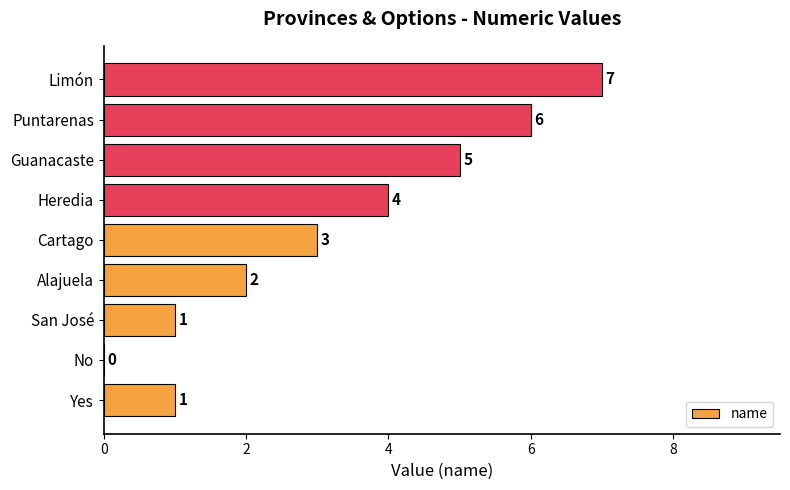

What is the sum of the values at Cartago and San José?

4